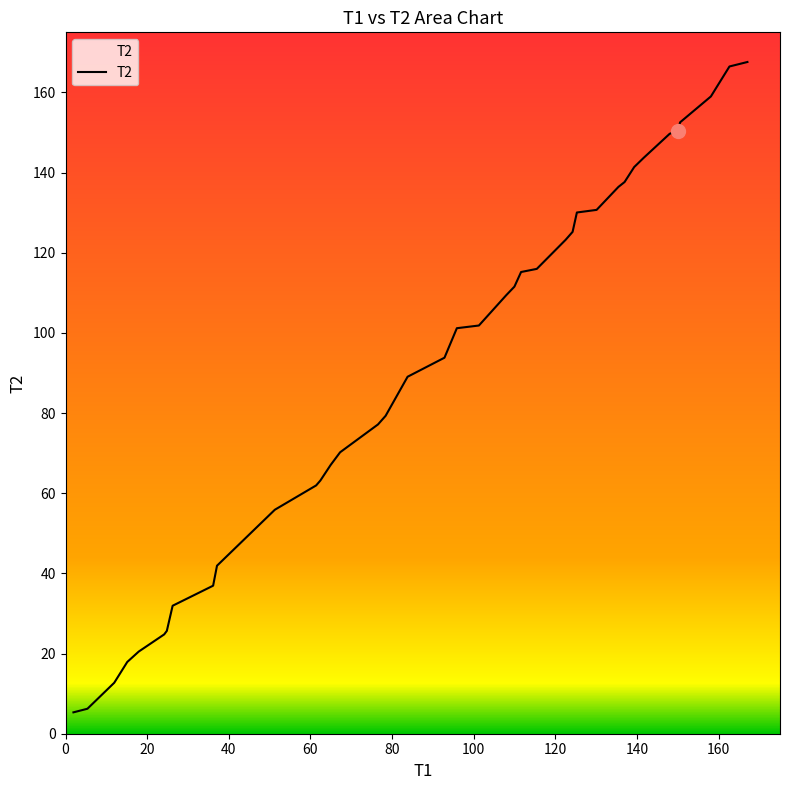

How many lines are shown in the chart?

1